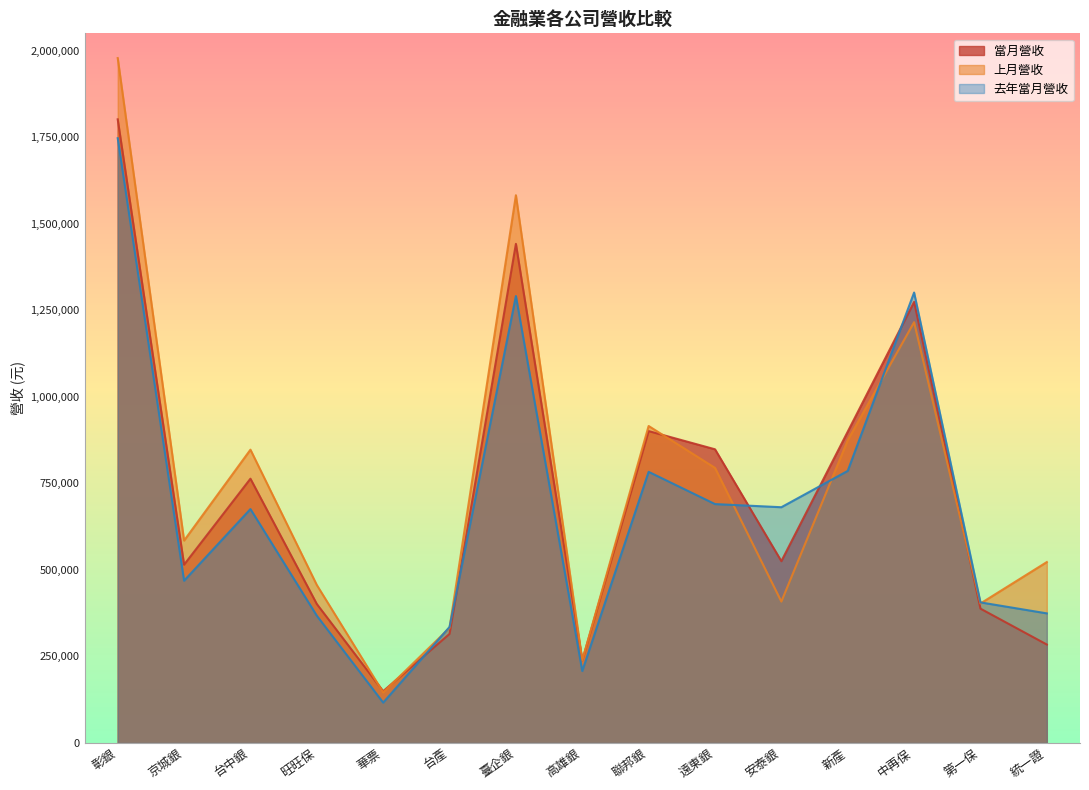

How many intersections are there between 去年當月營收 and 上月營收?

6